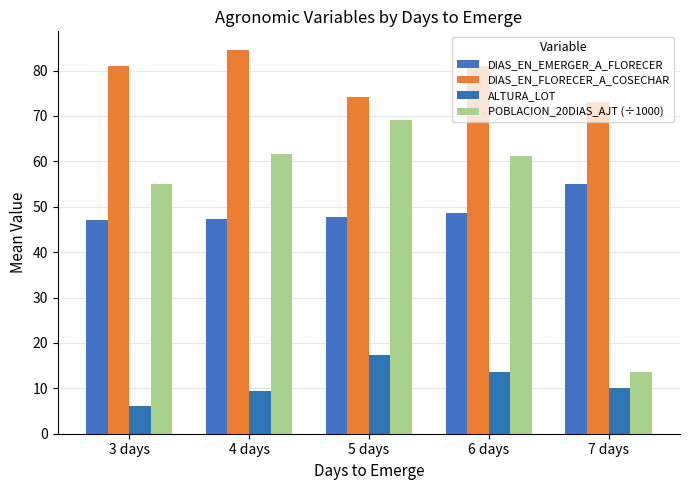

What position from the left is 4 days?

2